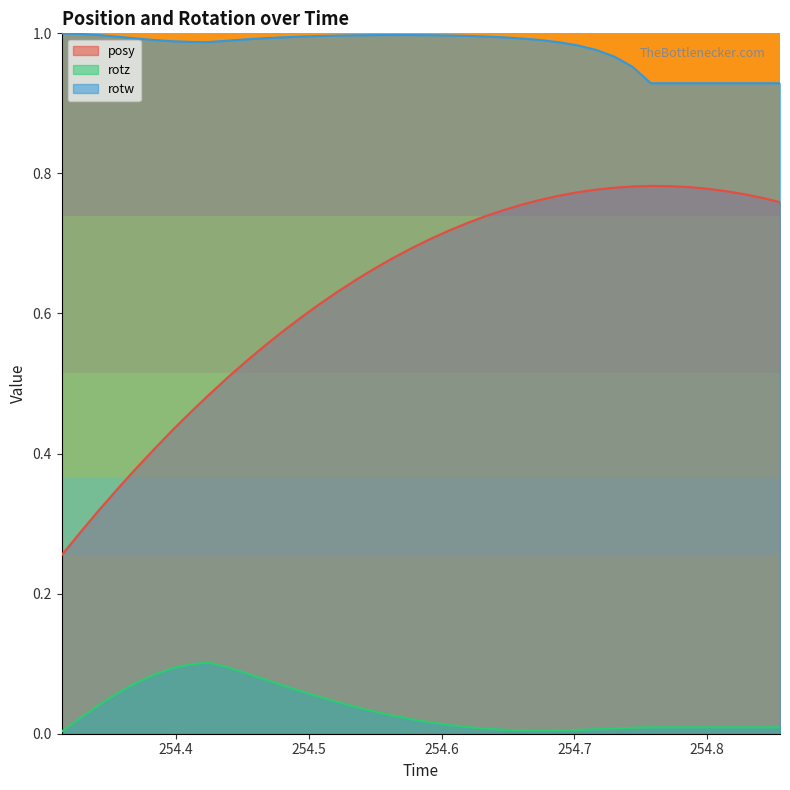

Rank the series by their average value, from highest to lowest.

rotw, posy, rotz